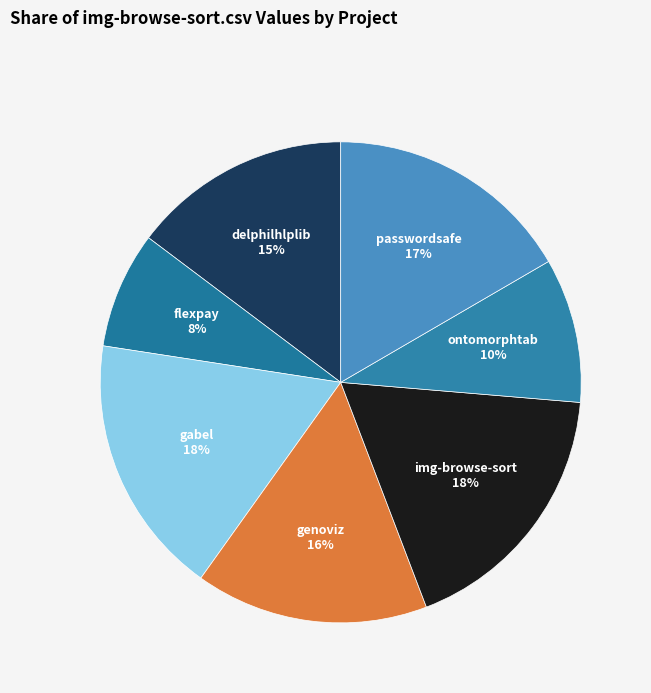

To the nearest percent, what is the average slice percentage?

14%